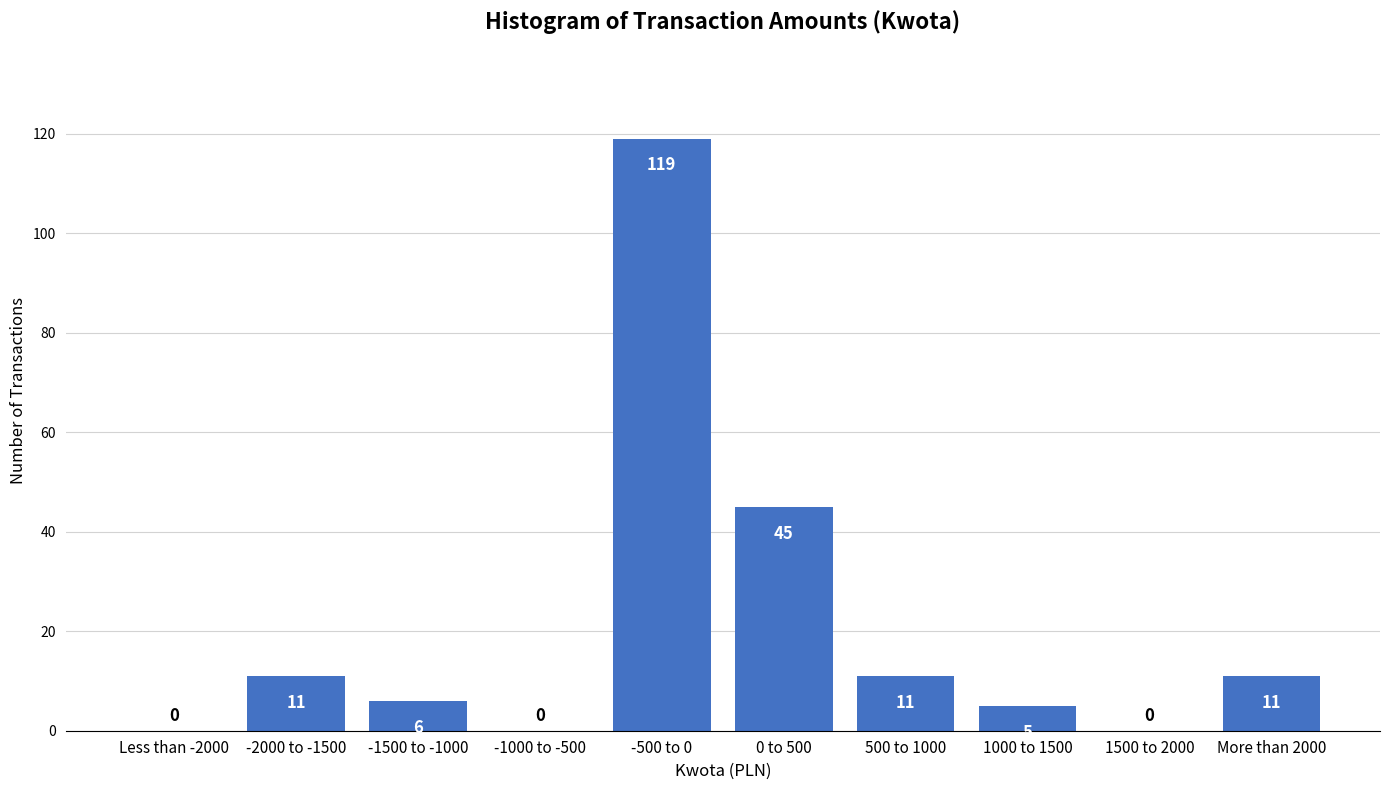

Reading left to right, list all the values displayed in this chart.

Less than -2000=0	-2000 to -1500=11	-1500 to -1000=6	-1000 to -500=0	-500 to 0=119	0 to 500=45	500 to 1000=11	1000 to 1500=5	1500 to 2000=0	More than 2000=11